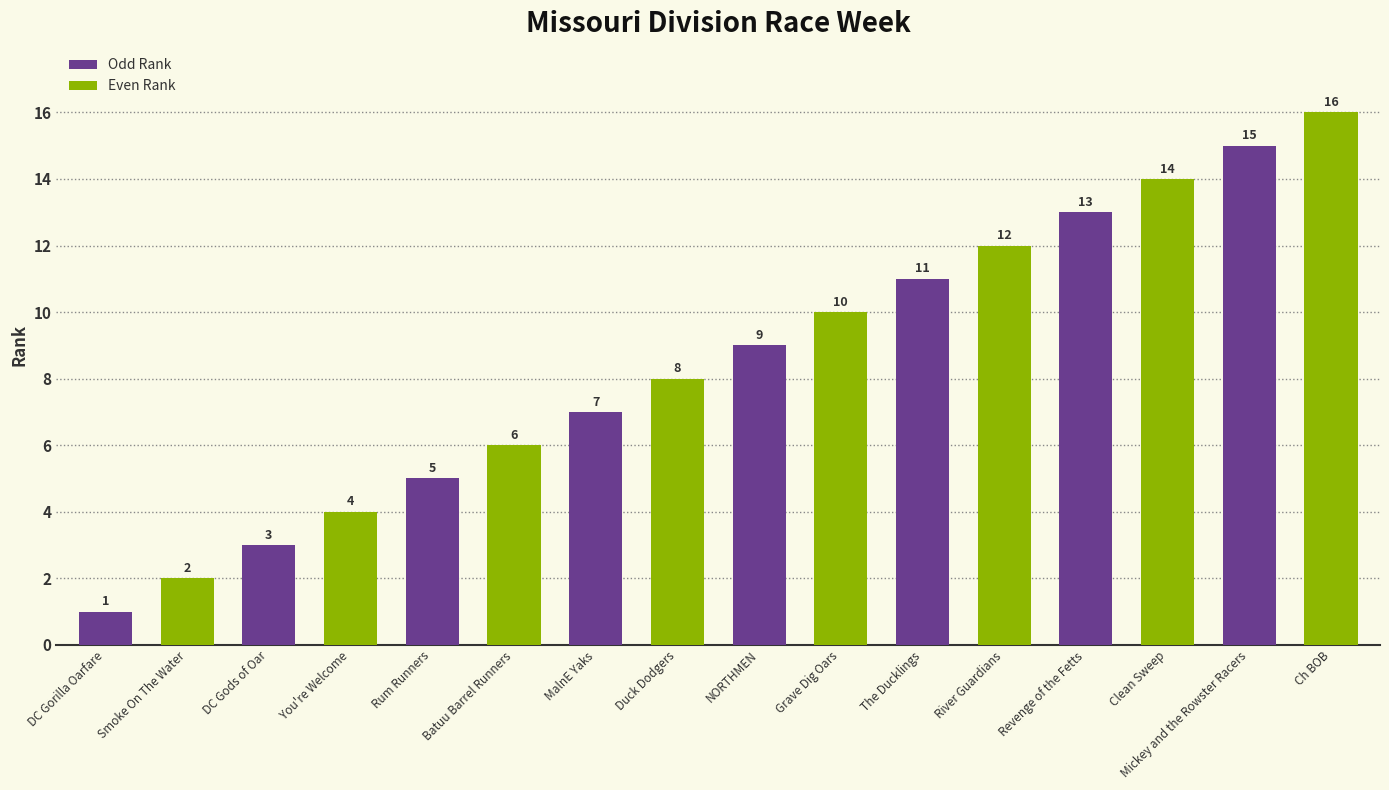

What is the value of the 12th bar from the left?

12